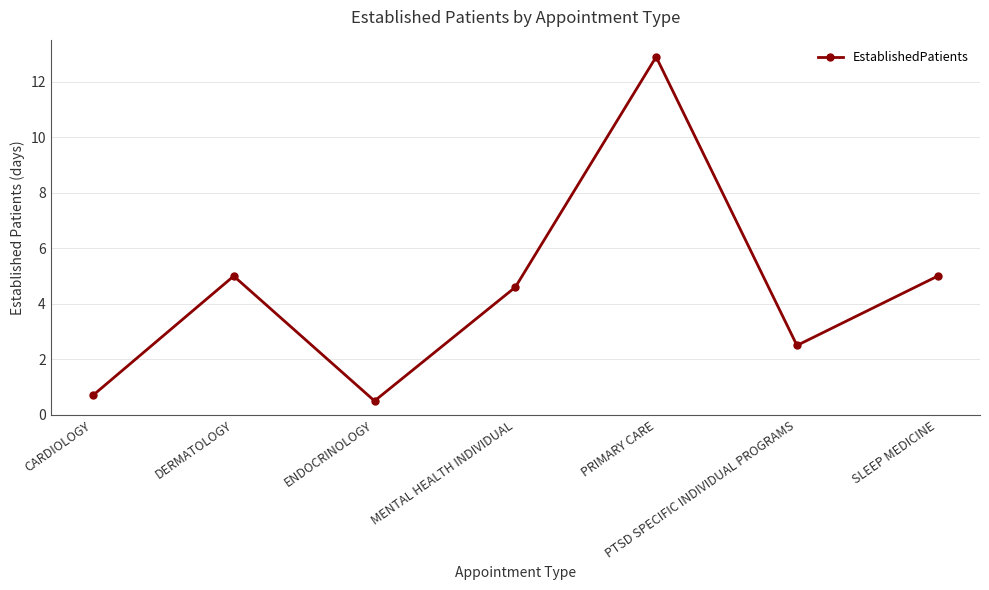

Where is the first local minimum?

ENDOCRINOLOGY